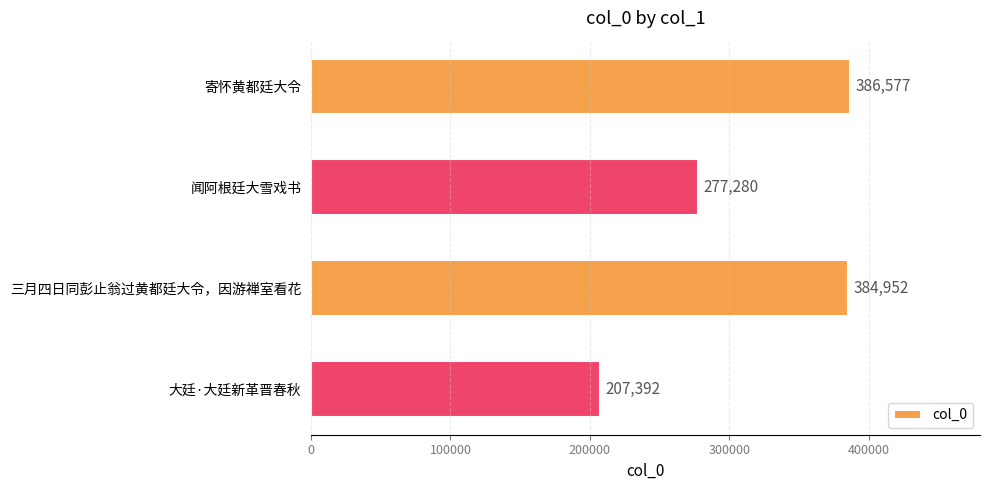

What is the approximate value at 三月四日同彭止翁过黄都廷大令，因游禅室看花?

384952